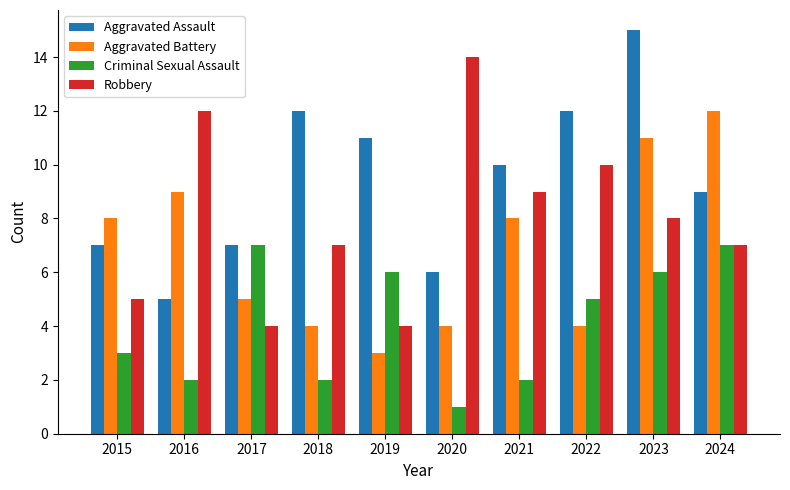

Count the Criminal Sexual Assault values in the range 2 to 6.

7